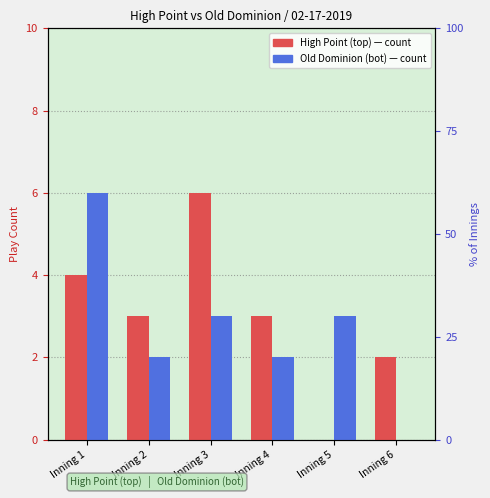

What is the spread (max minus min) of values at Inning 6?

2